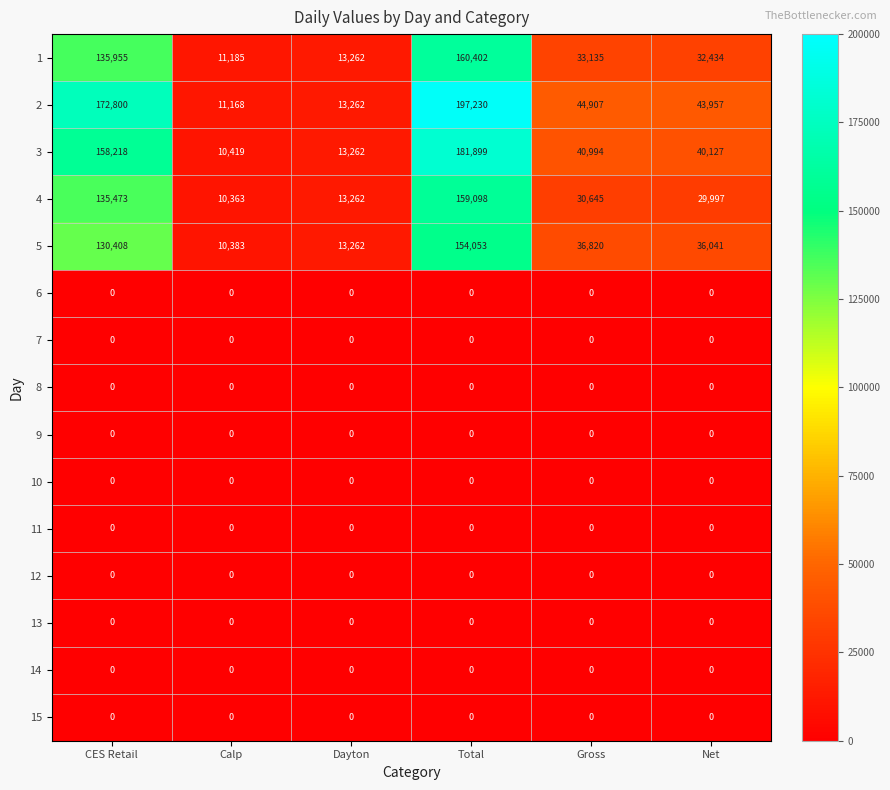

Which series changed the most between CES Retail and Dayton?

2